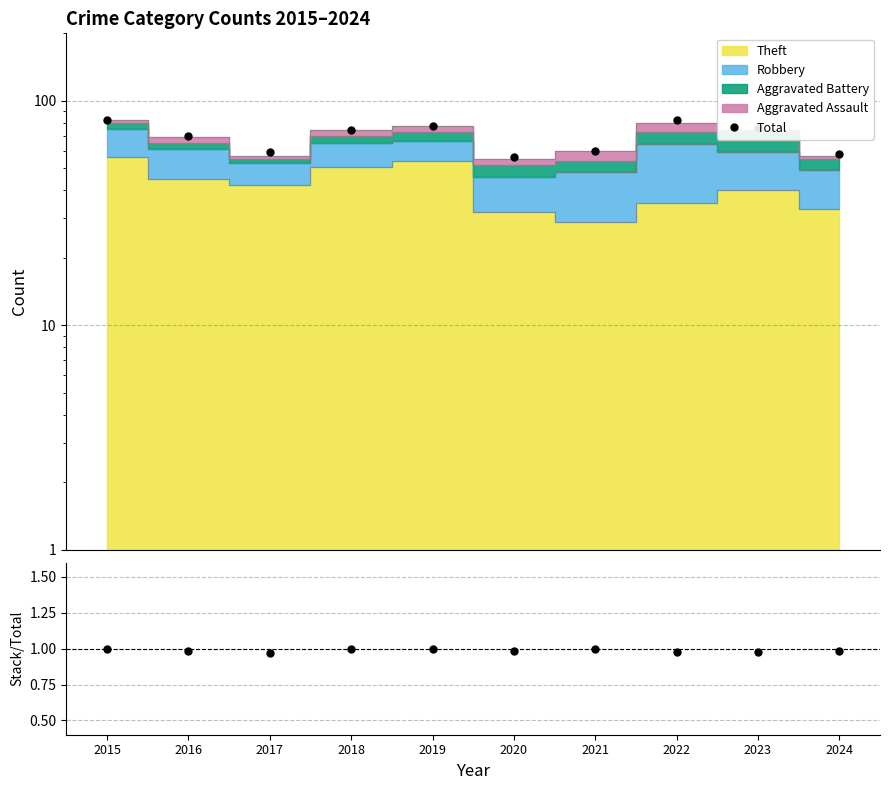

Which category has the highest value across all series?

2015